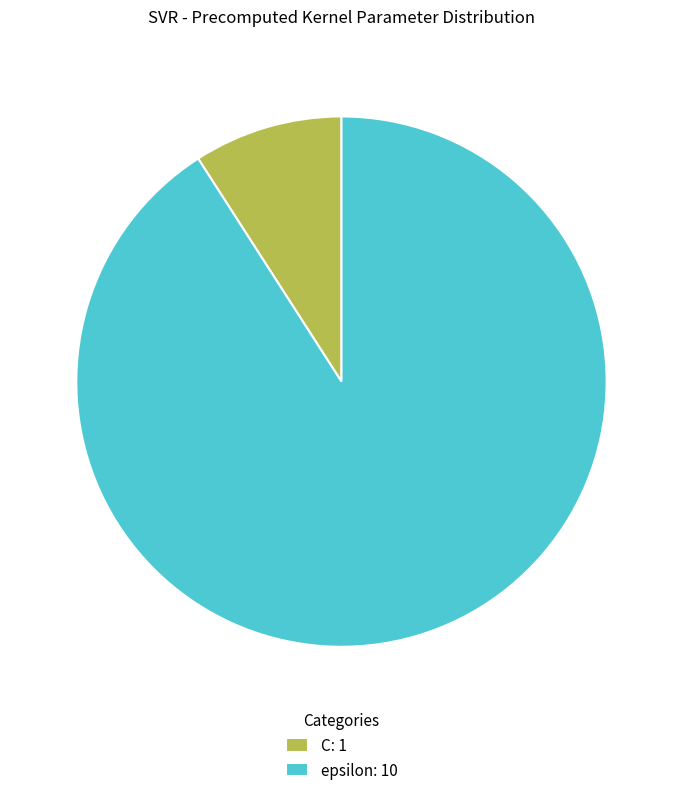

Between epsilon: 10 and C: 1, which is larger?

epsilon: 10